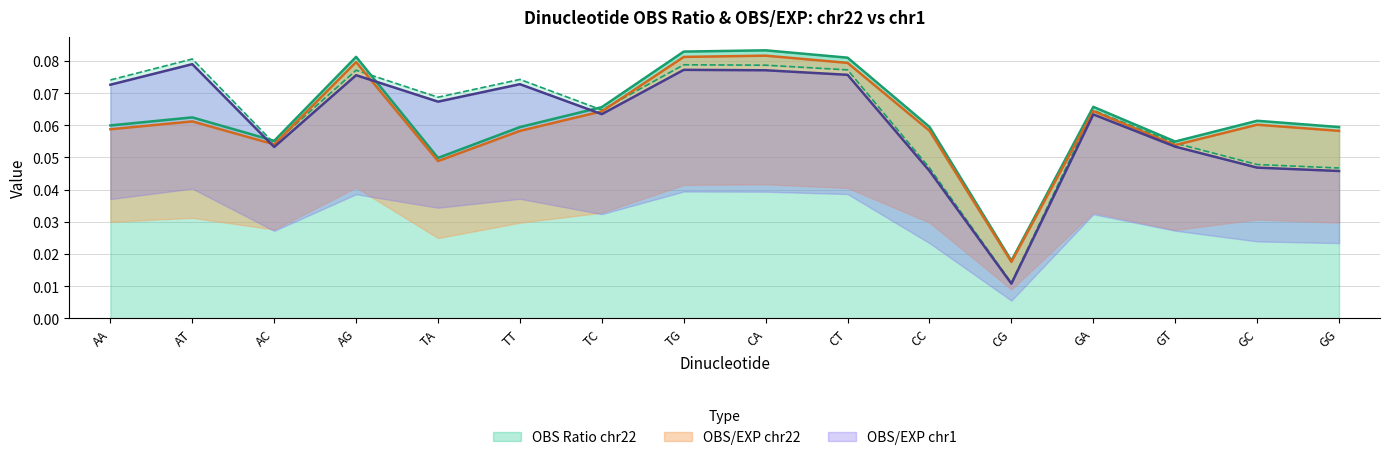

List the labels in order of OBS/EXP chr22 value, largest first.

CA, TG, AG, CT, GA, TC, AT, GC, AA, CC, GG, TT, AC, GT, TA, CG